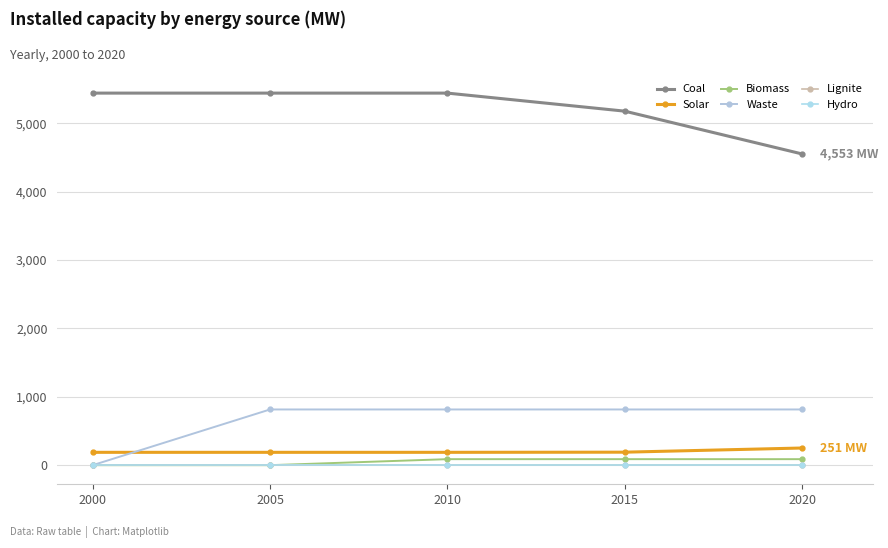

At 2010, list the series in order from smallest to largest.

Lignite, Hydro, Biomass, Solar, Waste, Coal